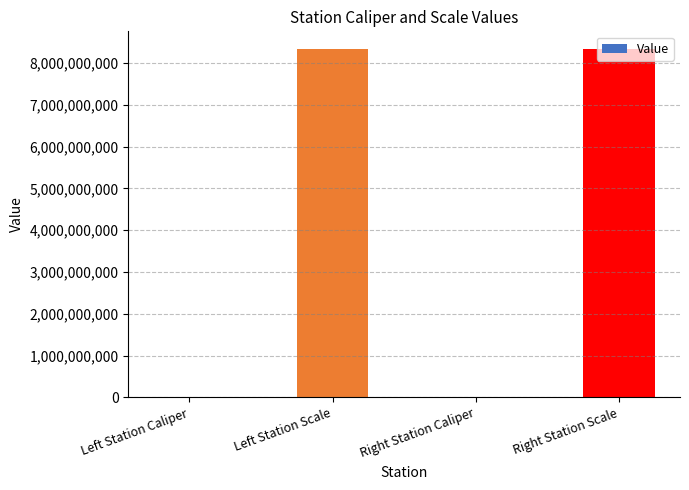

Are the bars horizontal?

No